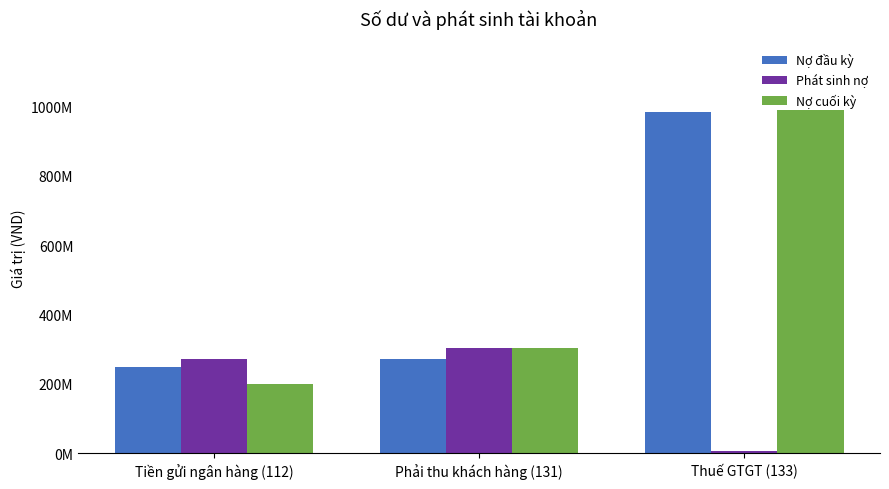

What is the difference between the Nợ đầu kỳ values at Phải thu khách hàng (131) and Thuế GTGT (133)?

711175627